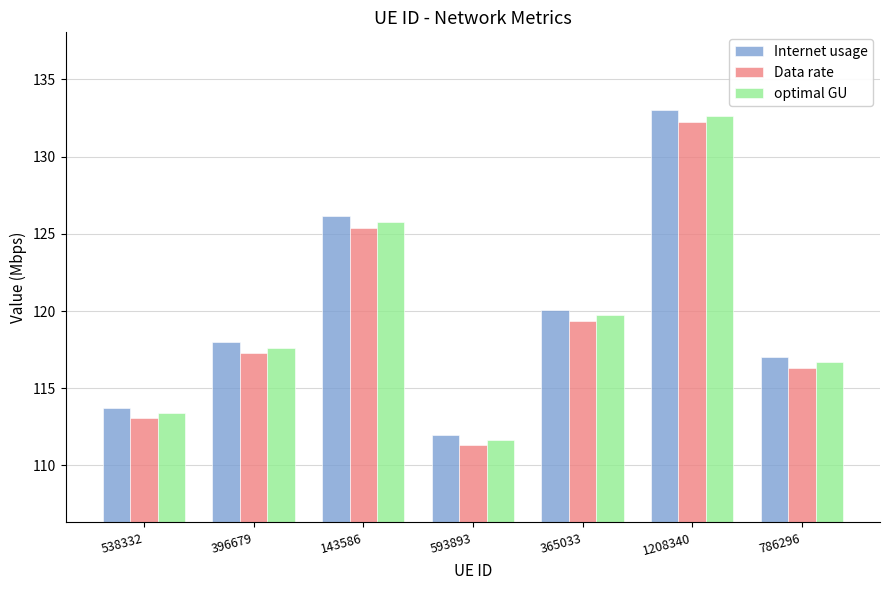

What are all the series names shown in the legend?

Internet usage, Data rate, optimal GU